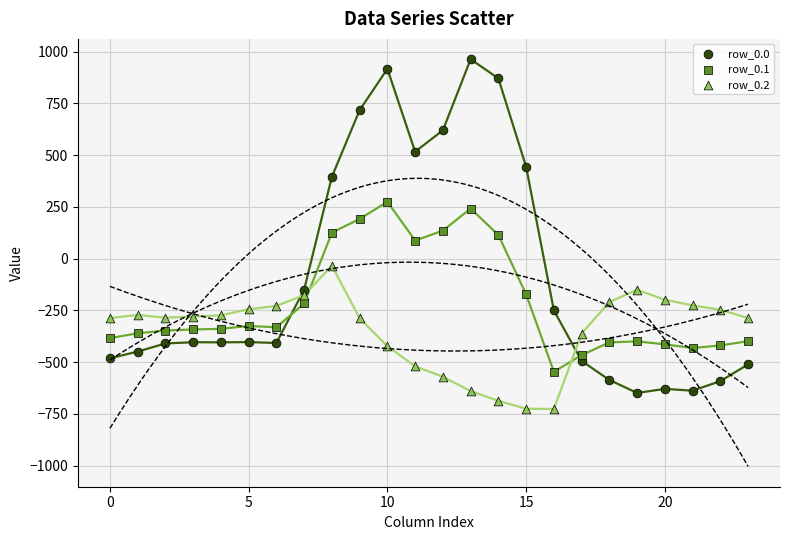

What are all the series names shown in the legend?

row_0.0, row_0.1, row_0.2